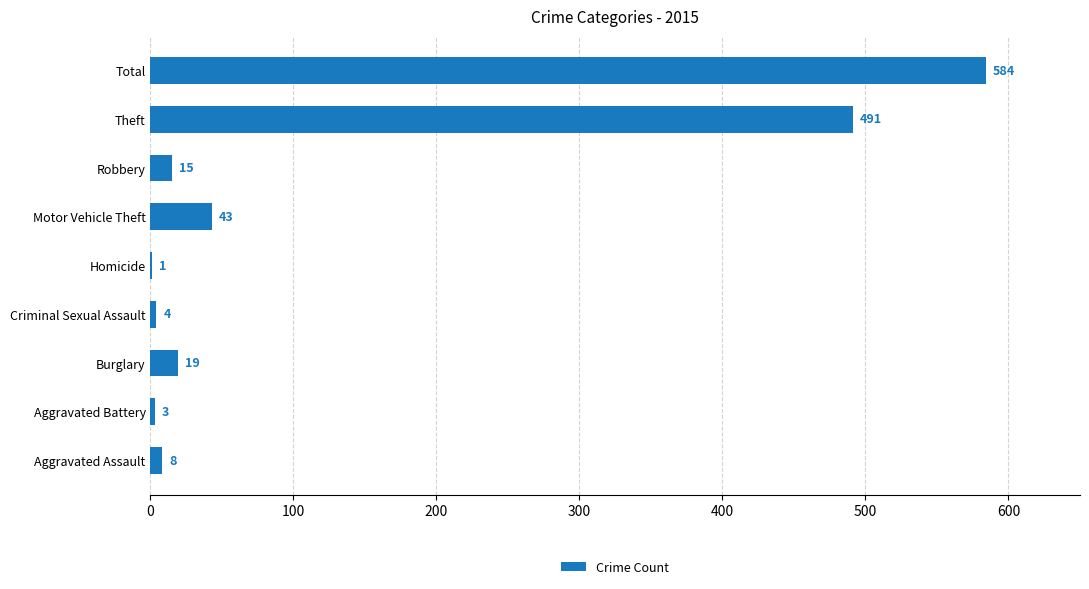

Between Homicide and Aggravated Assault, which is larger?

Aggravated Assault